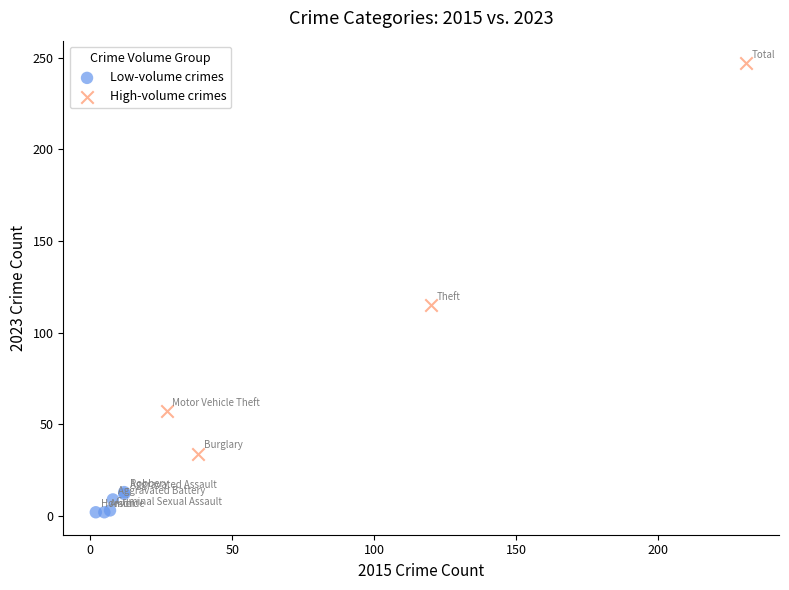

Which series contains the lowest Y value?

Low-volume crimes